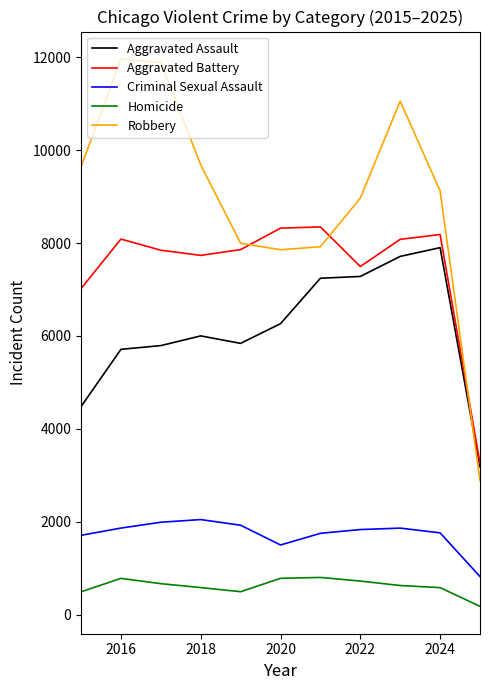

How many categories are shown in the chart?

11